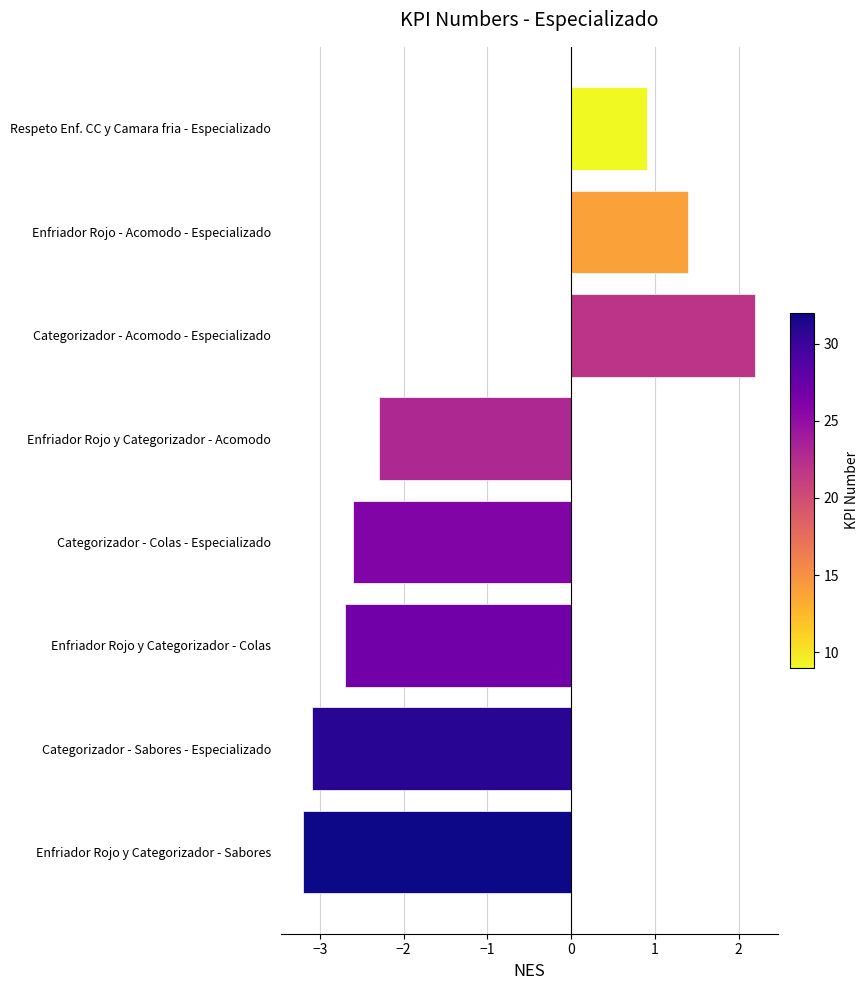

What is the average value?

-1.2